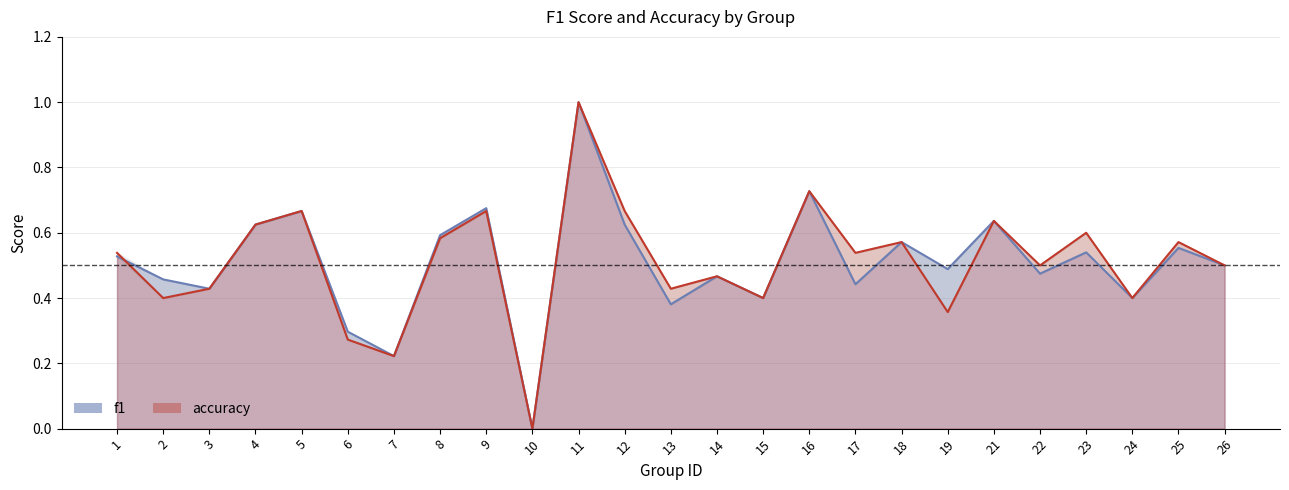

How many lines are shown in the chart?

2